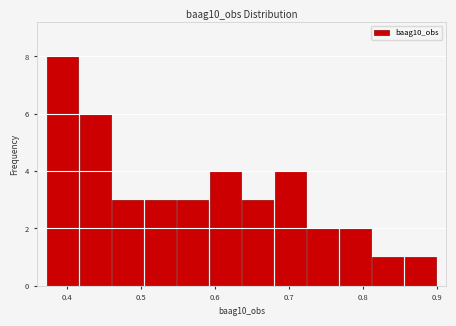

Which range on the x-axis has the tallest bar?

0.37 to 0.42